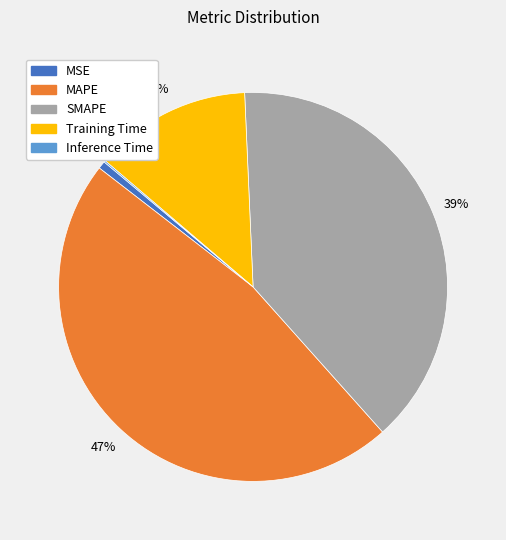

Is it true that MAPE is 47% of the pie?

True